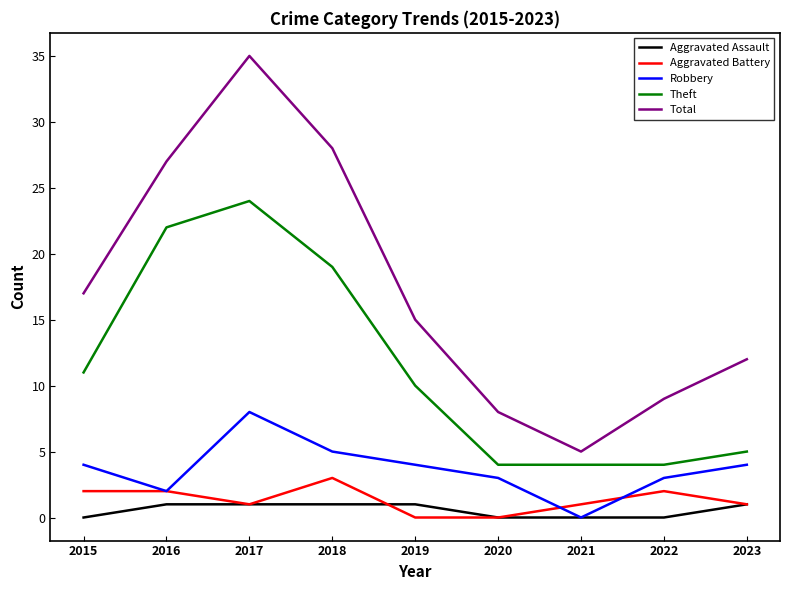

How many lines are shown in the chart?

5